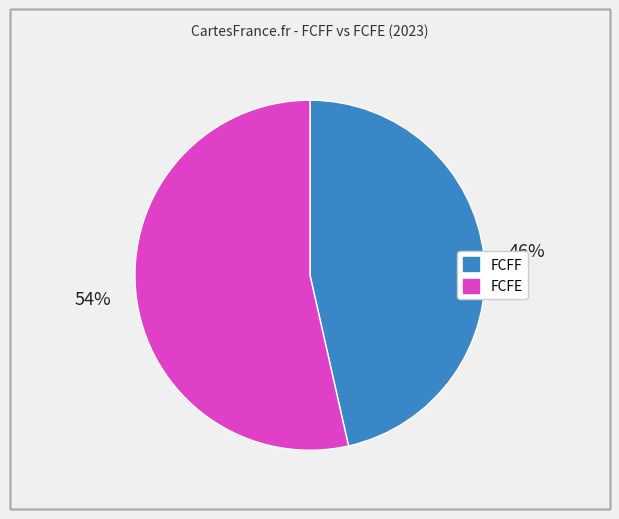

Between FCFF and FCFE, which is larger?

FCFE